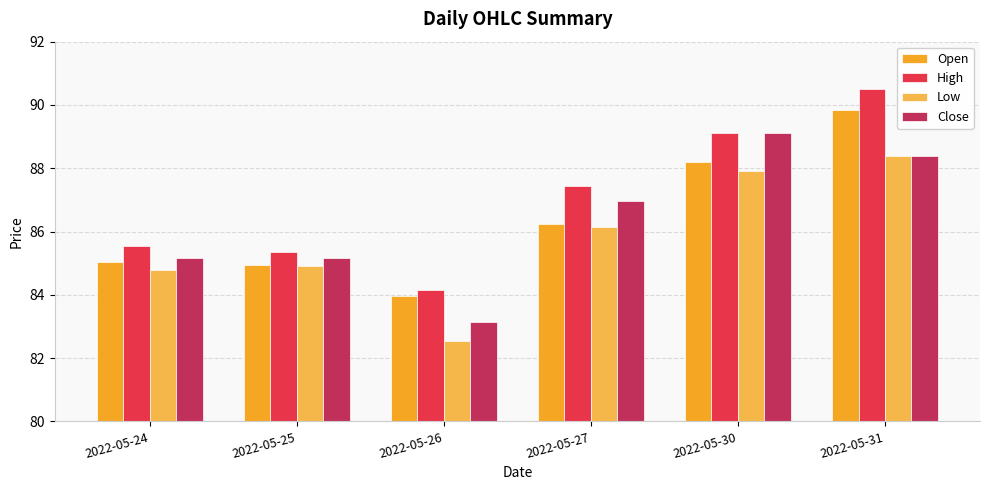

What is the spread (max minus min) of values at 2022-05-30?

1.2